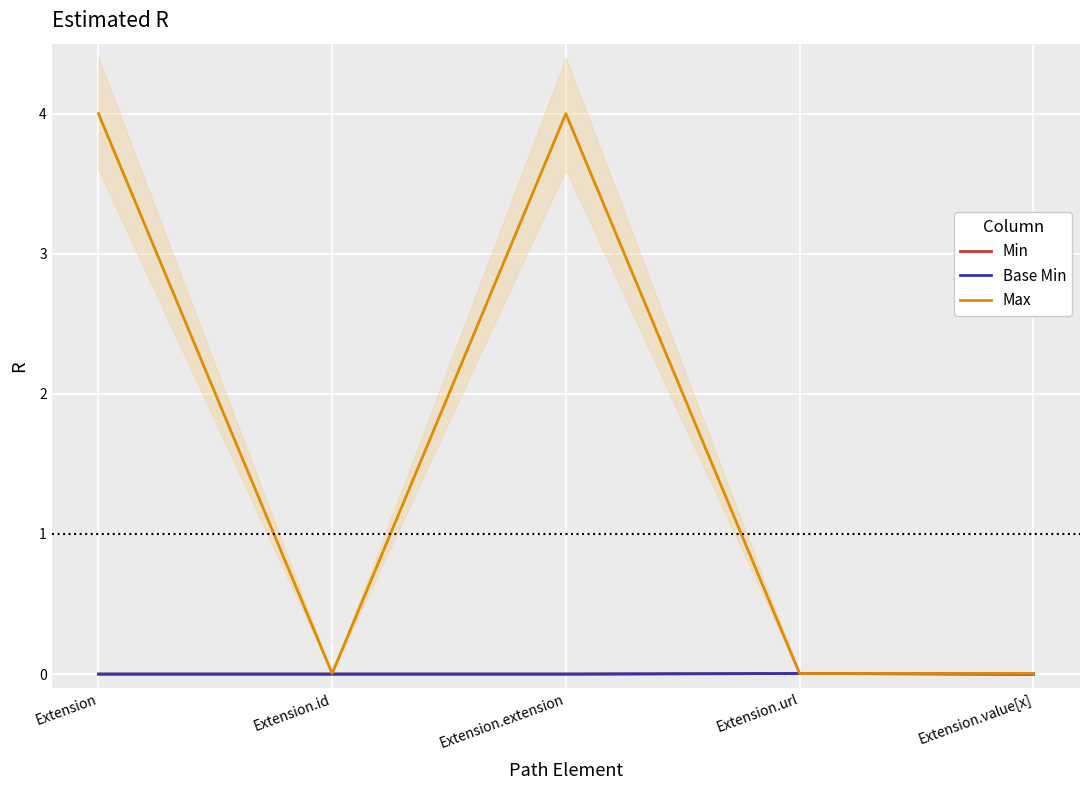

Which series changed the most between Extension.id and Extension.url?

Min